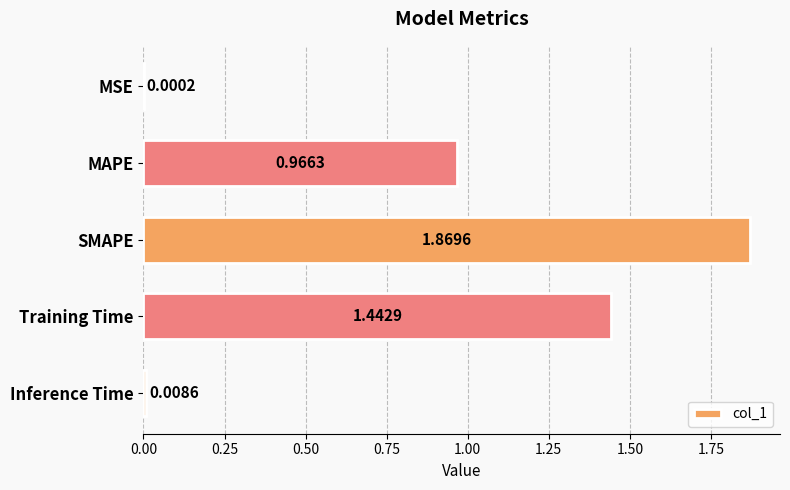

Where is the data nearest to the value 0?

MSE